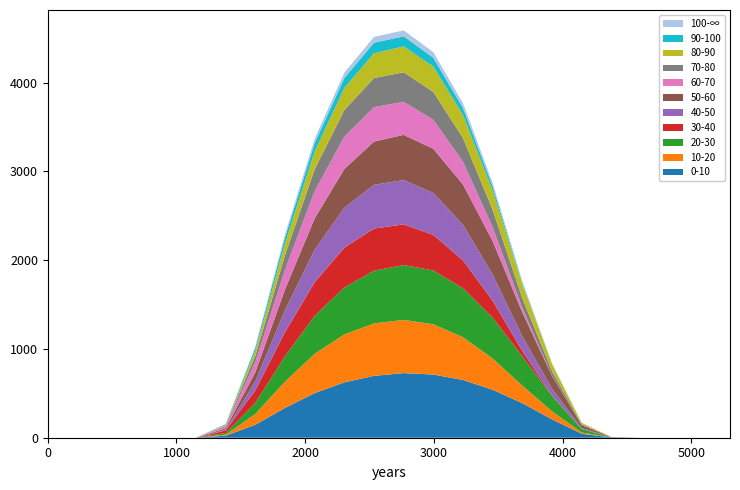

Does the chart have visible grid lines?

No